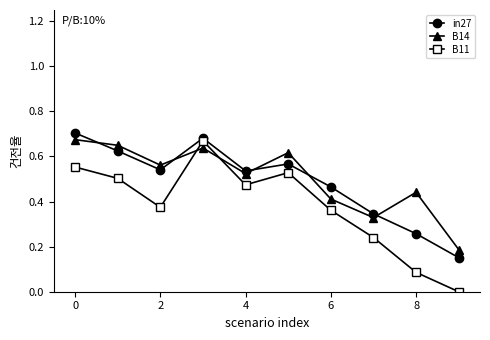

Count the B11 values in the range 0 to 1.

10